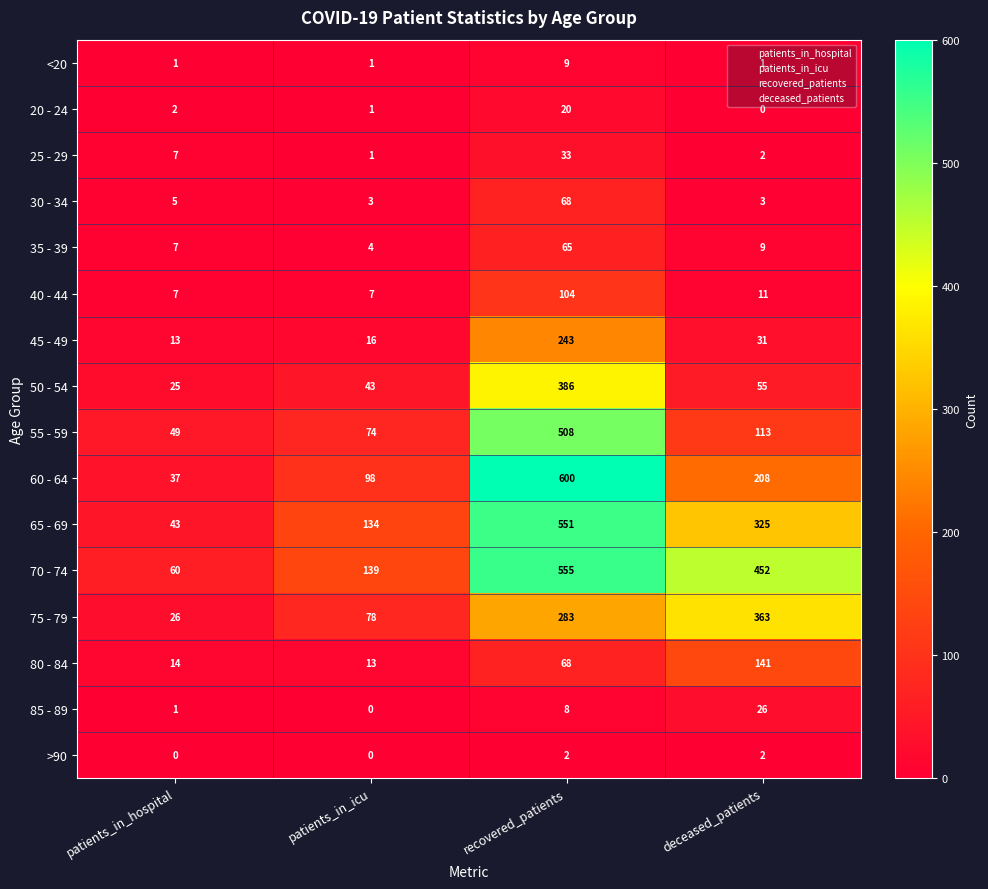

What is the lowest value of the 40 - 44 series?

7